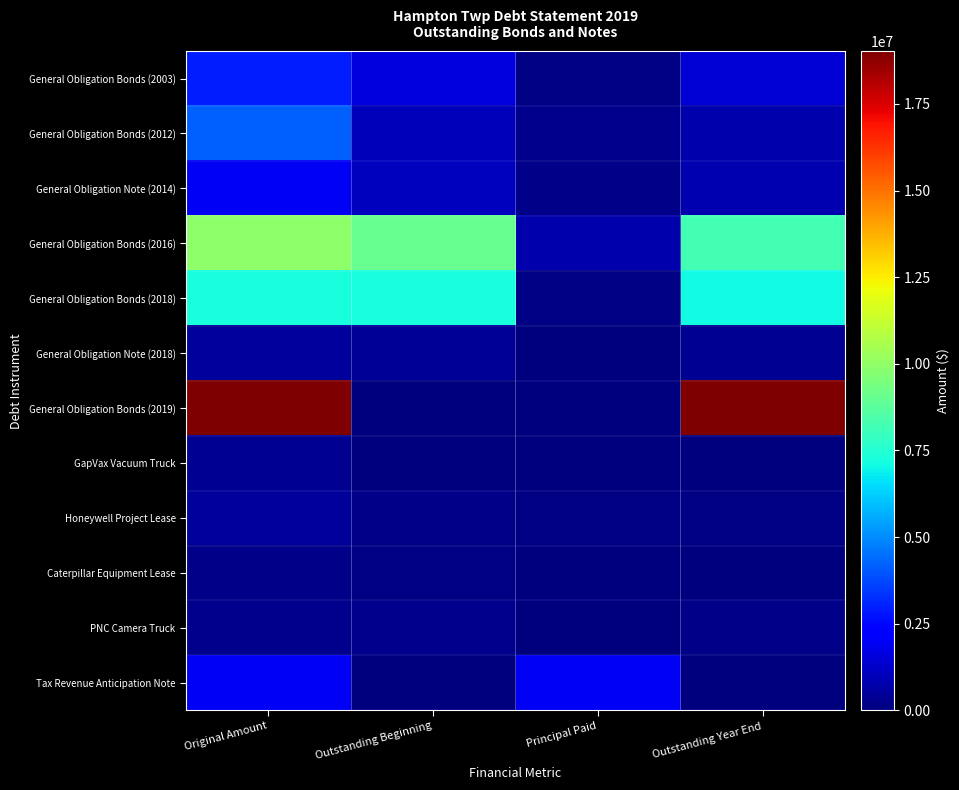

Reading left to right, transcribe all the data shown in this chart.

General Obligation Bonds (2003): Original Amount=2935000	Outstanding Beginning=1595000	Principal Paid=140000	Outstanding Year End=1455000
General Obligation Bonds (2012): Original Amount=4170000	Outstanding Beginning=1035000	Principal Paid=245000	Outstanding Year End=790000
General Obligation Note (2014): Original Amount=2000000	Outstanding Beginning=1091862	Principal Paid=201112	Outstanding Year End=890750
General Obligation Bonds (2016): Original Amount=9905000	Outstanding Beginning=9005000	Principal Paid=770000	Outstanding Year End=8235000
General Obligation Bonds (2018): Original Amount=7250000	Outstanding Beginning=7250000	Principal Paid=135000	Outstanding Year End=7115000
General Obligation Note (2018): Original Amount=500000	Outstanding Beginning=432216	Principal Paid=66608	Outstanding Year End=365608
General Obligation Bonds (2019): Original Amount=19025000	Outstanding Beginning=0	Principal Paid=0	Outstanding Year End=19025000
GapVax Vacuum Truck: Original Amount=355099	Outstanding Beginning=59199	Principal Paid=59199	Outstanding Year End=0
Honeywell Project Lease: Original Amount=509000	Outstanding Beginning=203600	Principal Paid=101800	Outstanding Year End=101800
Caterpillar Equipment Lease: Original Amount=194153	Outstanding Beginning=106785	Principal Paid=38830	Outstanding Year End=67955
PNC Camera Truck: Original Amount=273006	Outstanding Beginning=227505	Principal Paid=45501	Outstanding Year End=182004
Tax Revenue Anticipation Note: Original Amount=2000000	Outstanding Beginning=0	Principal Paid=2000000	Outstanding Year End=0